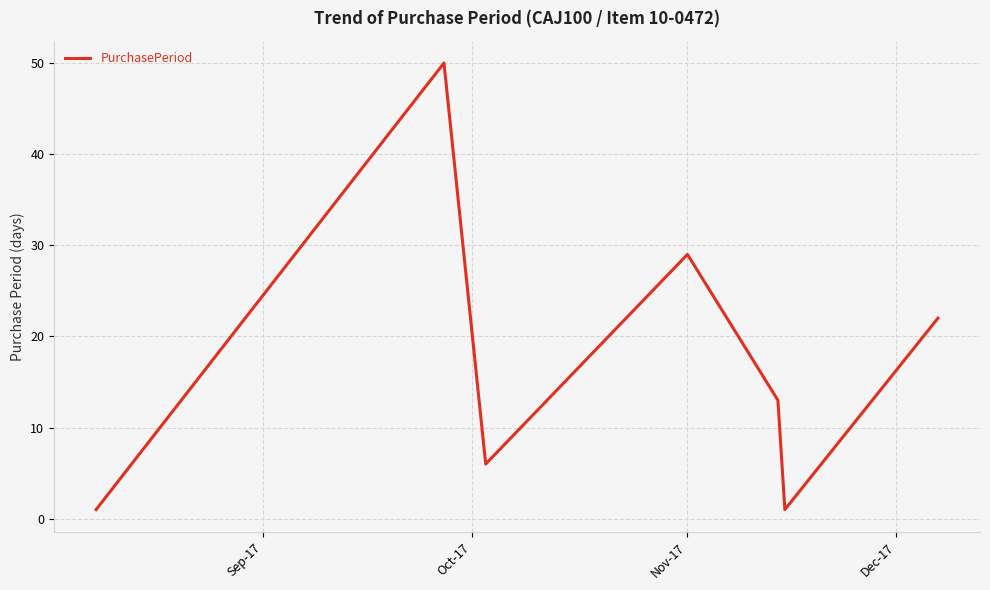

What is the maximum value shown in the chart?

50